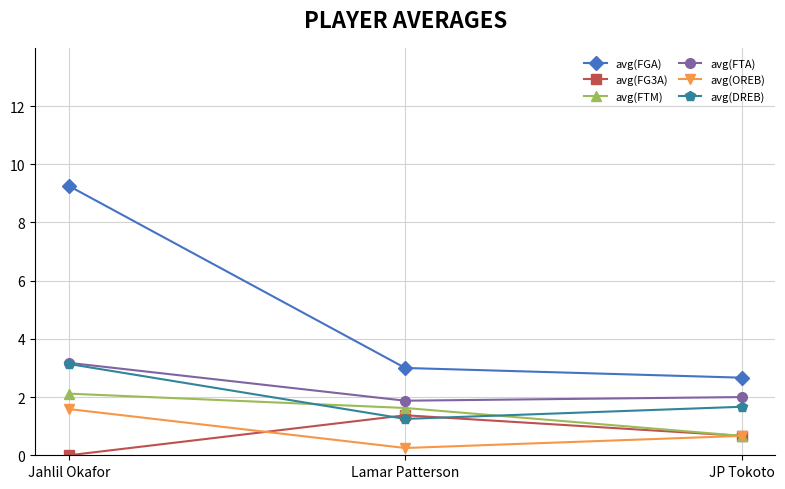

Between Jahlil Okafor and JP Tokoto, which series saw the biggest shift?

avg(FGA)